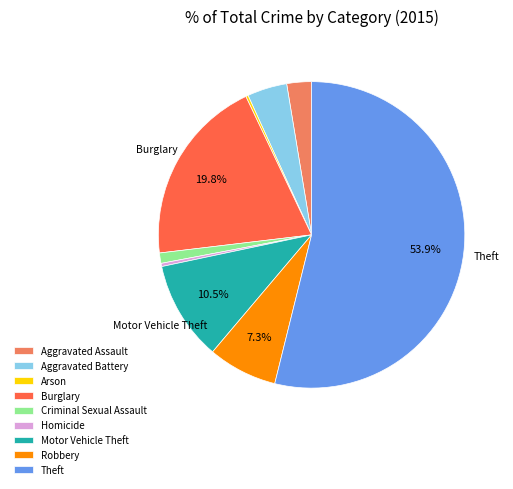

Which category has the biggest portion of the pie?

Theft